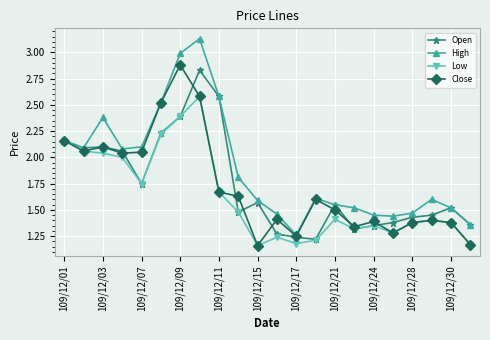

What is the maximum value for Low?

2.6